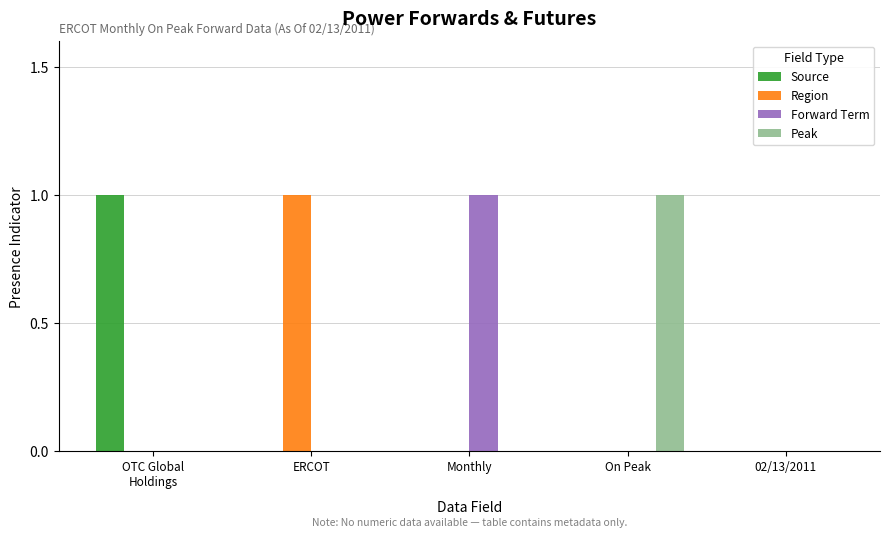

What is the sum of all Region values?

1